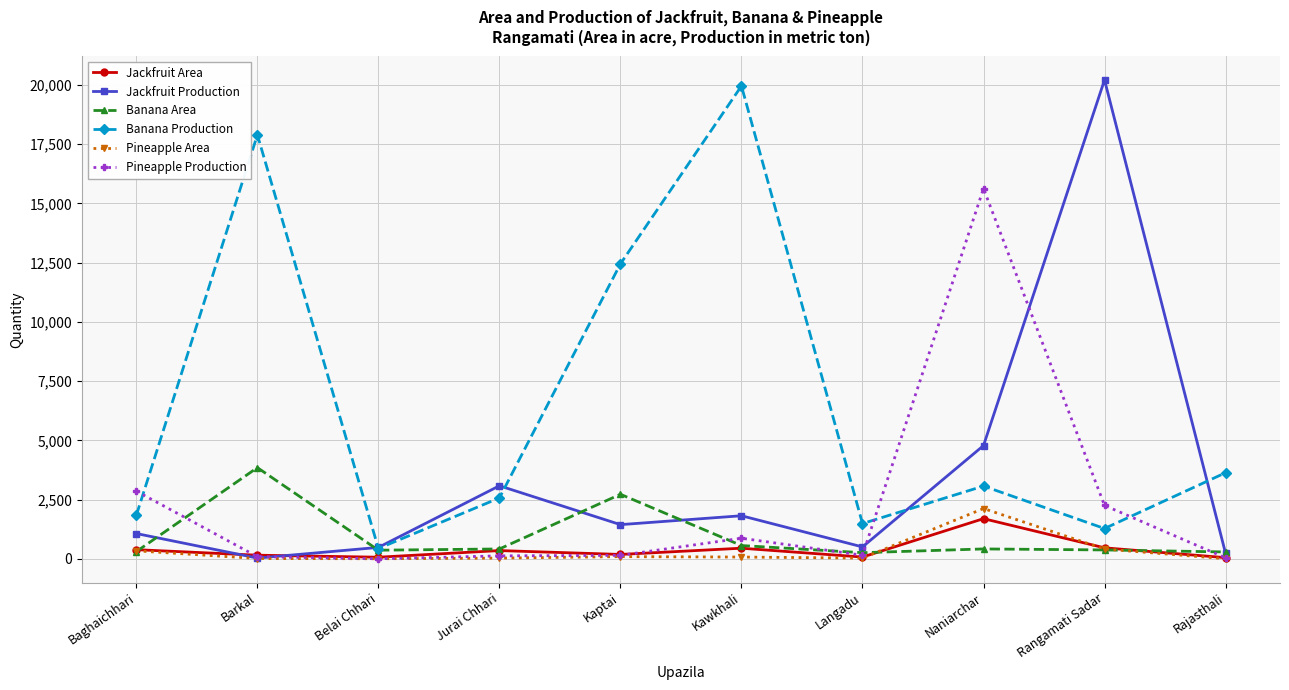

At how many categories does at least one series exceed 7261?

5